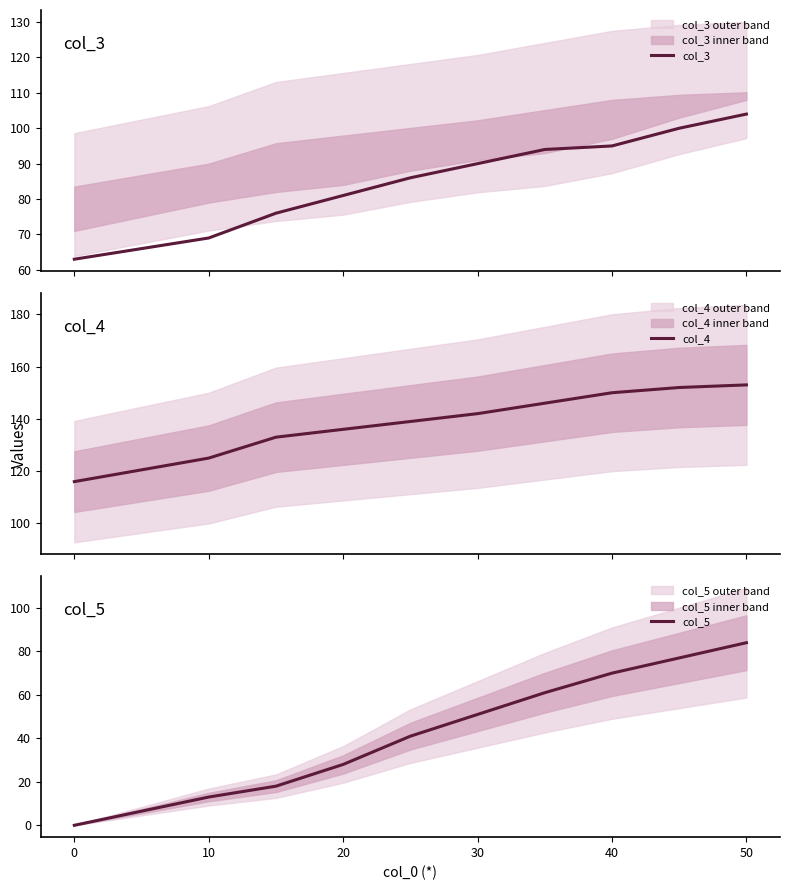

Is it true that col_5 equals 0 at 0?

True